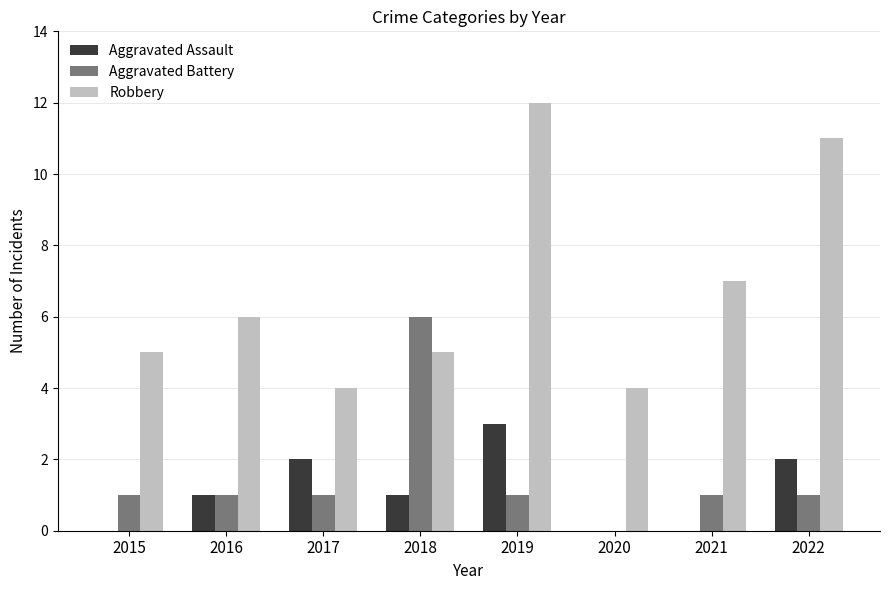

The Aggravated Battery series shows 0 at 2017. True or false?

False